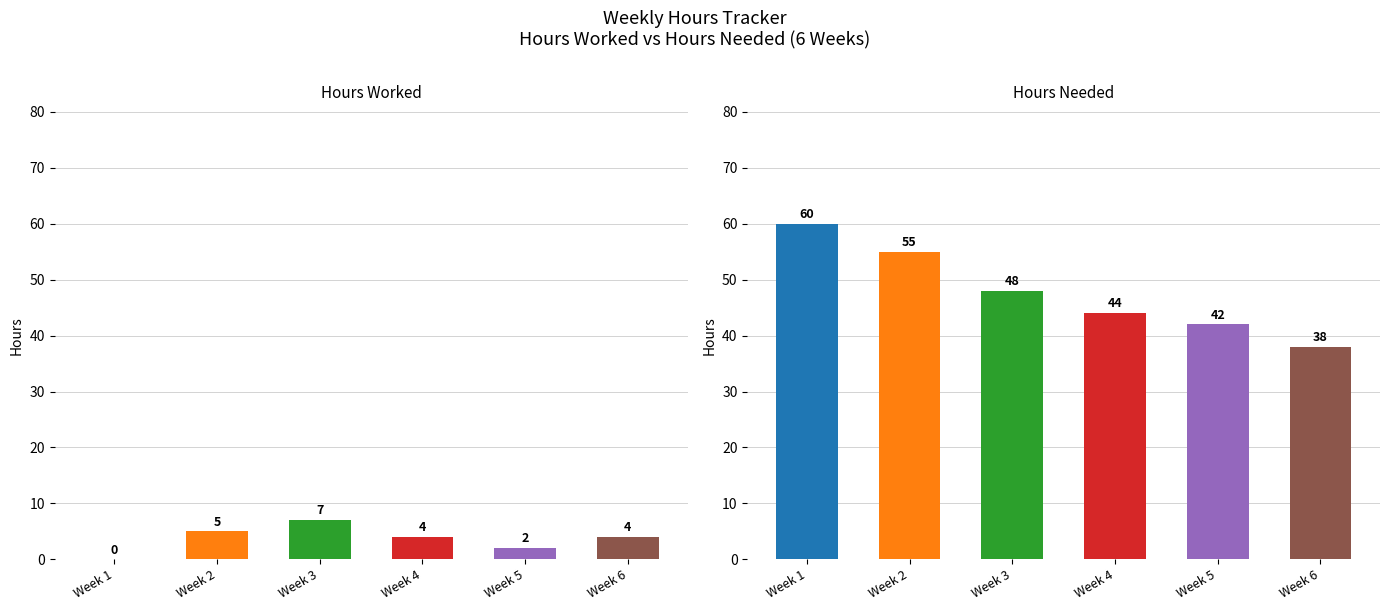

At which category is the sum across all series the highest?

Week 1